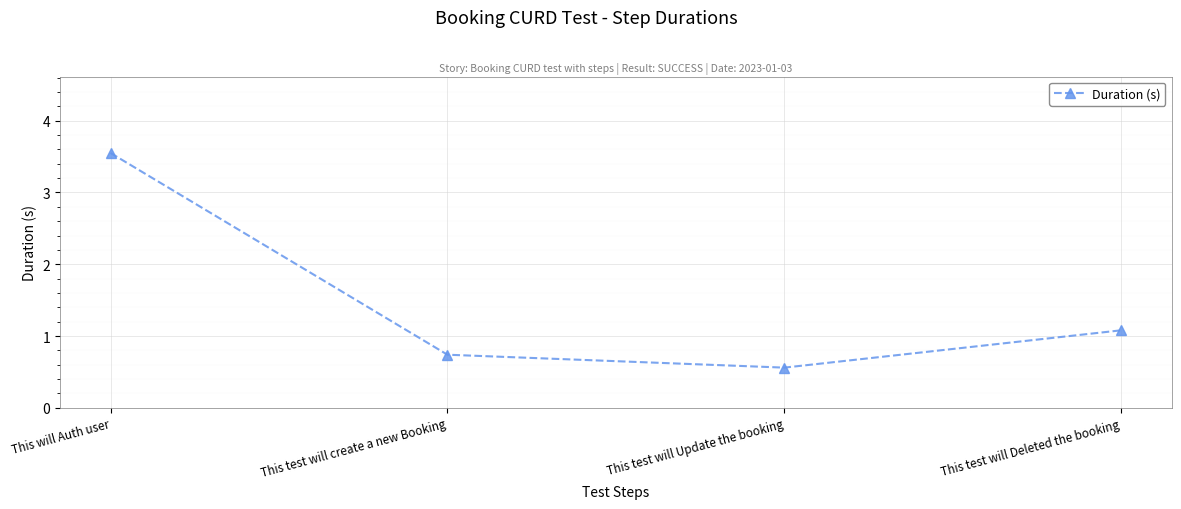

True or false: the data shows 1.1 at This test will create a new Booking.

False